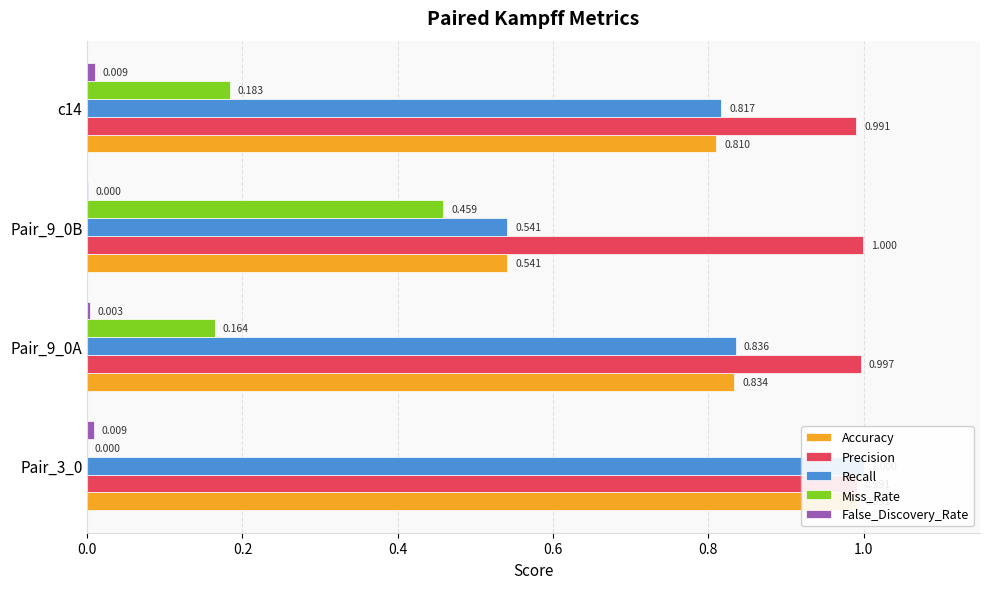

Between Pair_9_0B and c14, which is larger?

c14